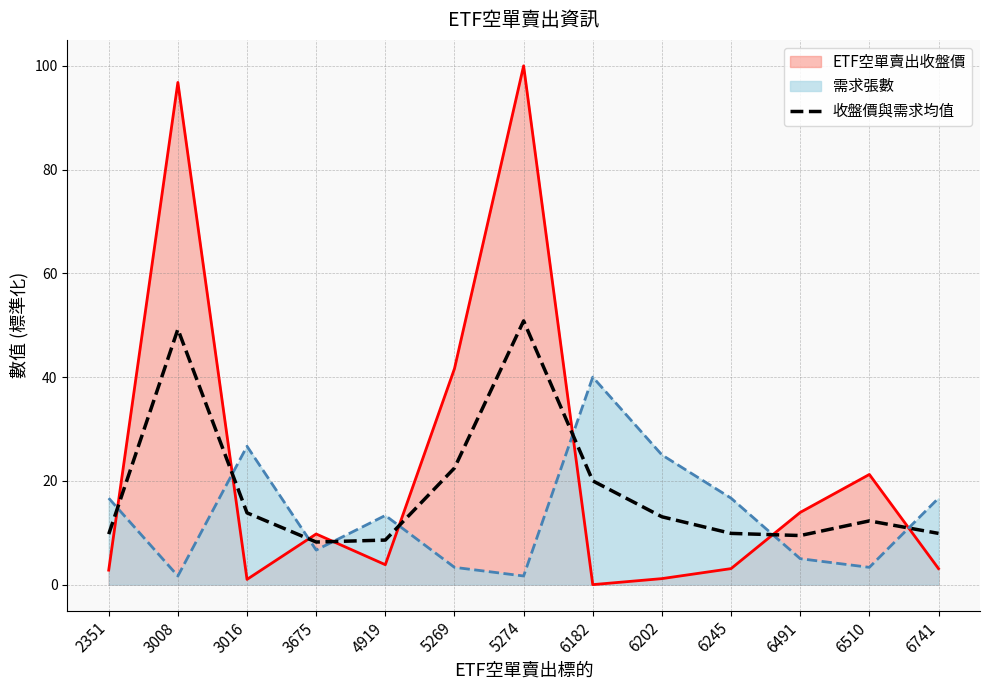

Approximately how many times larger is the value at 6202 compared to 6182?

0.7